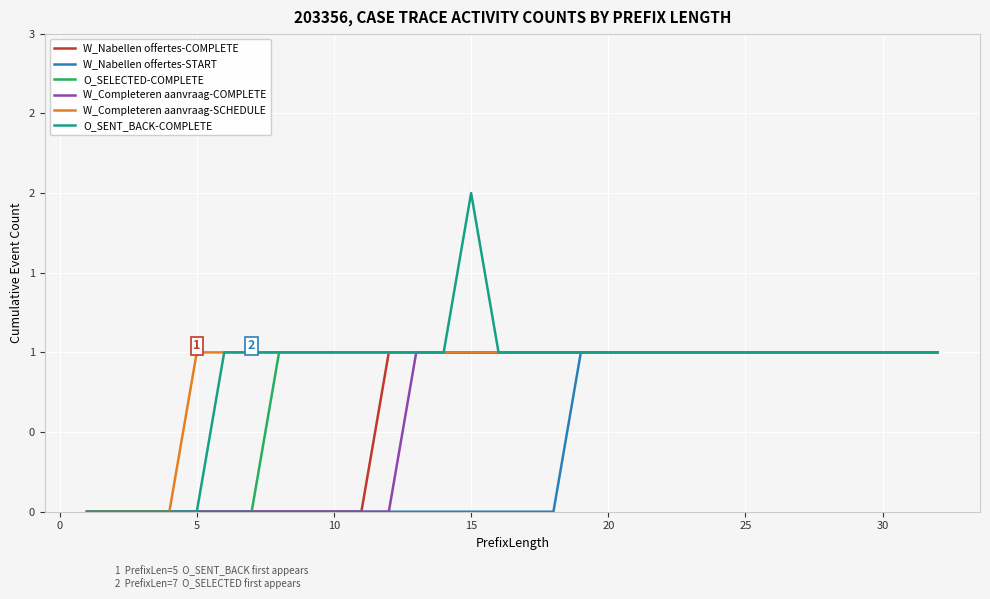

True or false: W_Nabellen offertes-START and W_Completeren aanvraag-COMPLETE intersect in this chart.

False